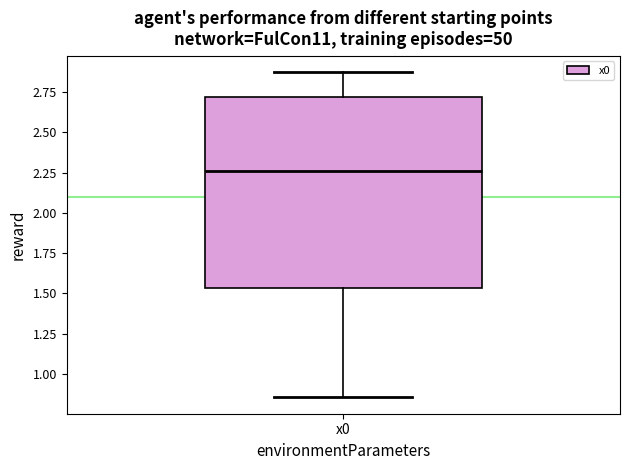

Transcribe this box plot: give where the median line is, the range the box spans, and where the two whiskers end, as read against the y-axis. The values are not printed on the chart, so give them approximately, as read against the axis.

median 2.25, box 1.55 to 2.70, whiskers 0.85 to 2.85